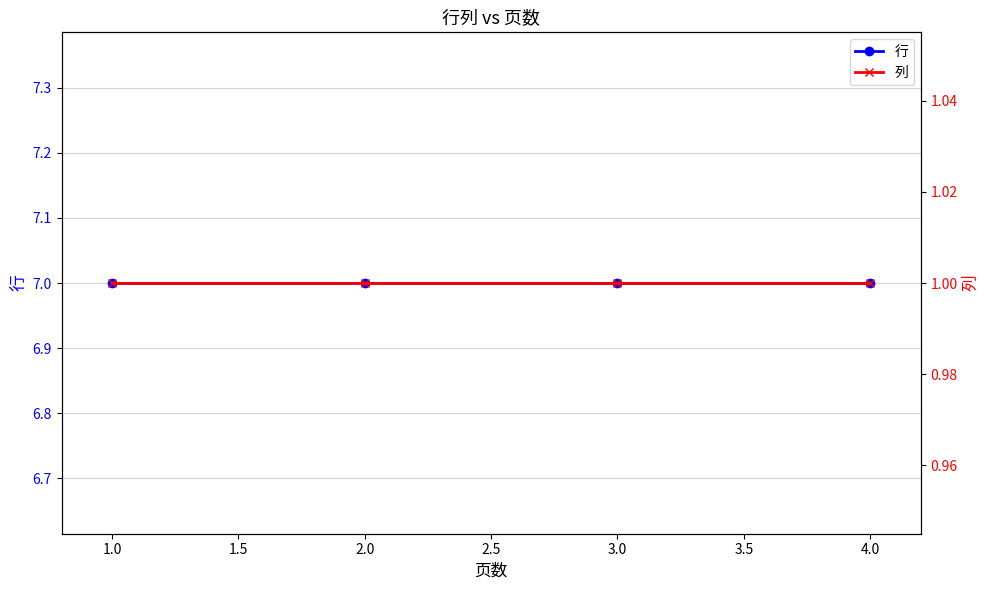

List the series in order of their overall mean, lowest first.

列, 行